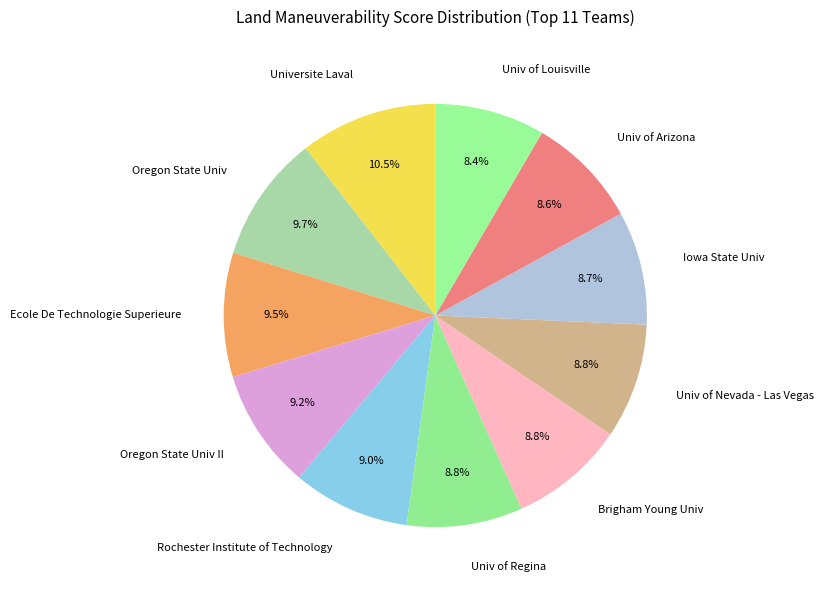

How many slices are in this pie chart?

11